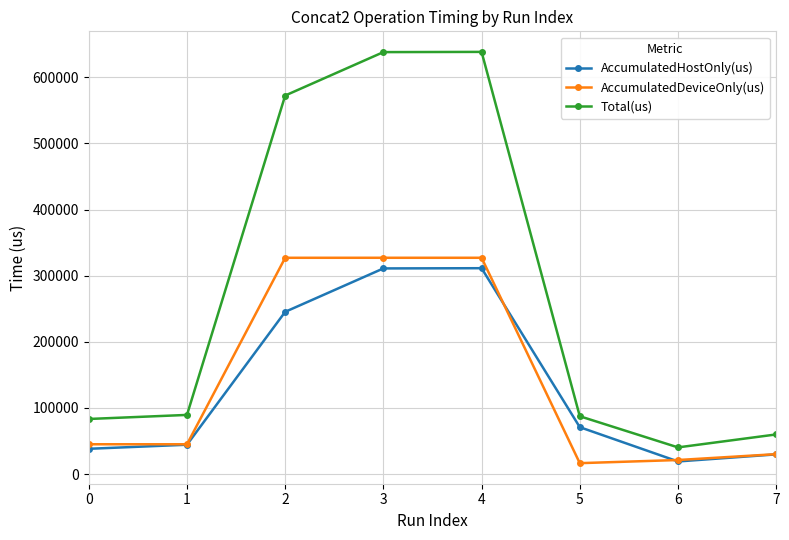

Count the number of categories in the chart.

8